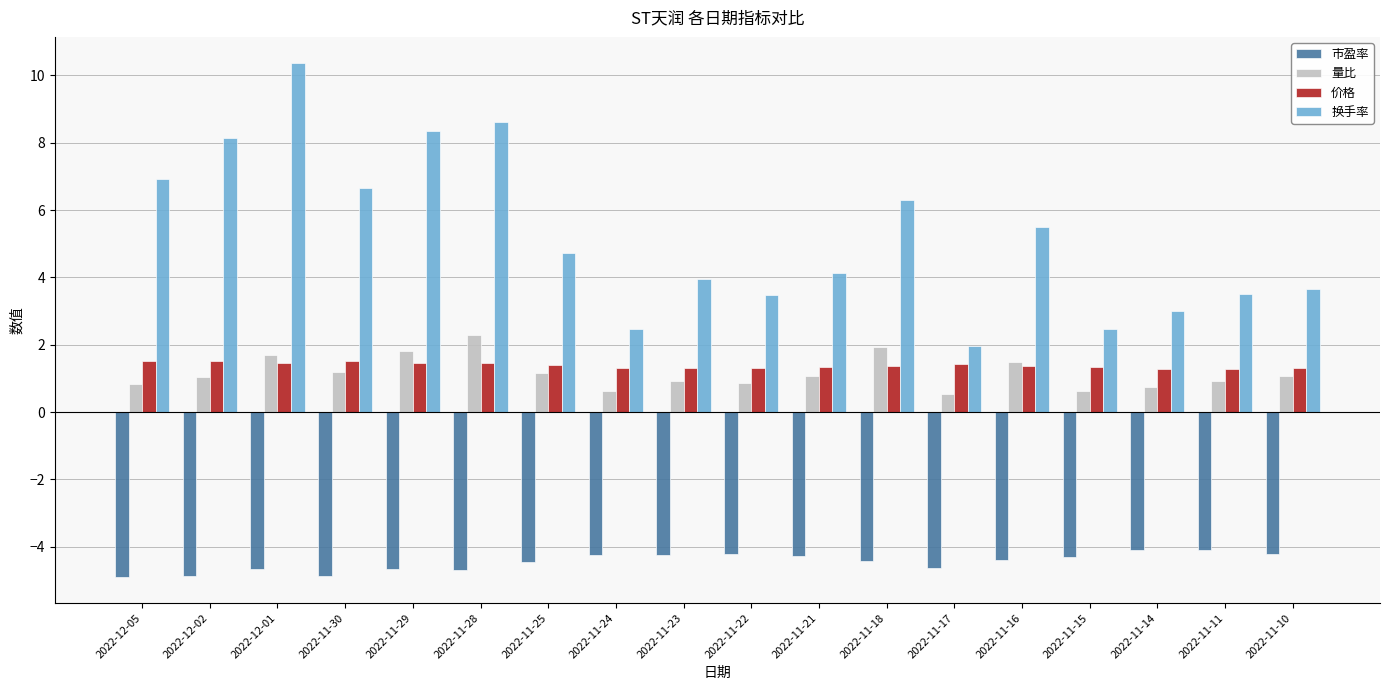

Which series changed the most between 2022-11-30 and 2022-11-16?

换手率